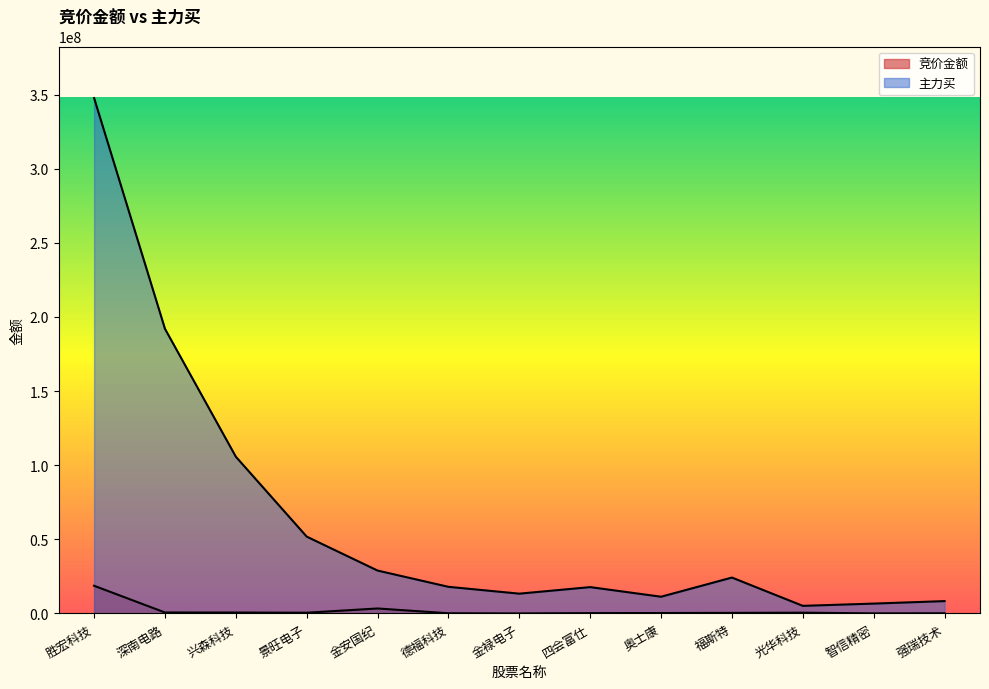

True or false: 竞价金额 and 主力买 cross at least once.

False